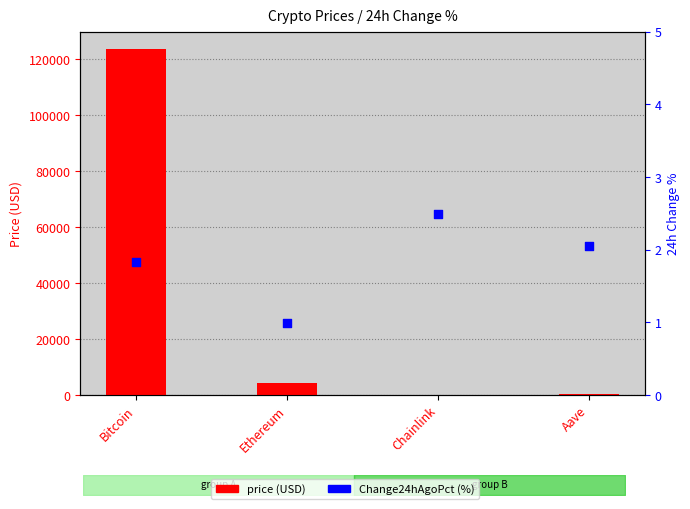

Which series contains the highest Y value?

price (USD)